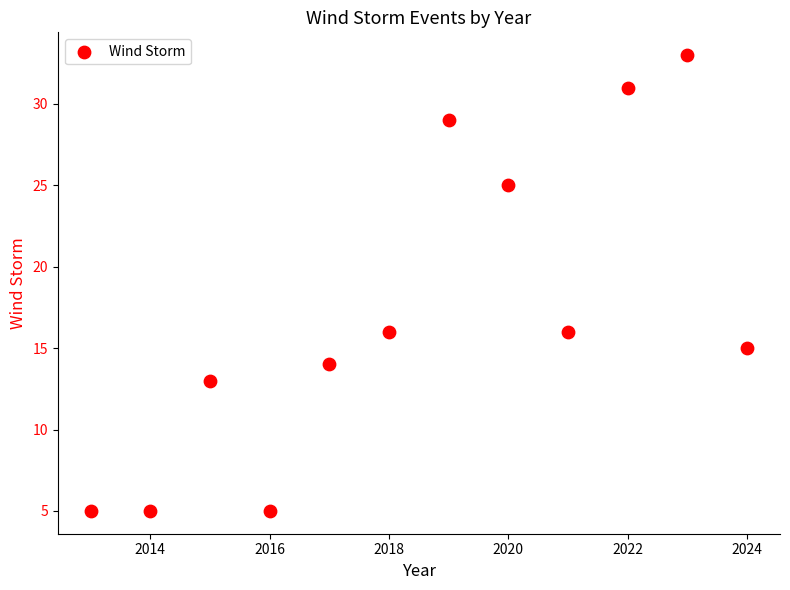

What is the range of Y values (max minus min)?

28